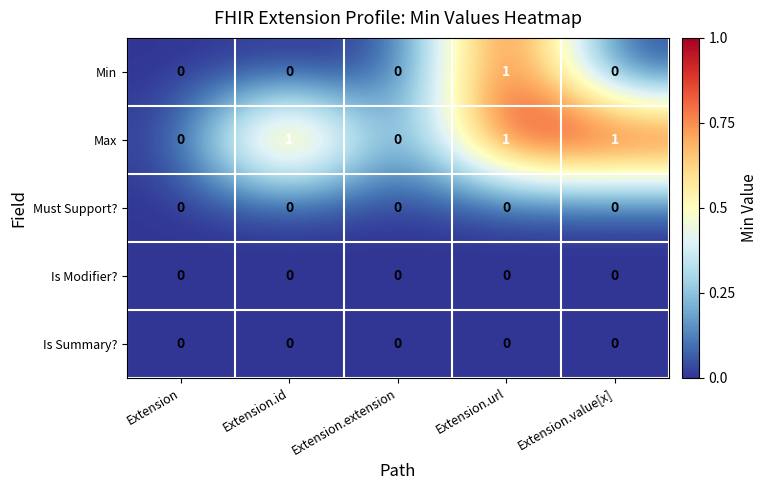

What is the difference between the highest and lowest values at Extension.value[x]?

1